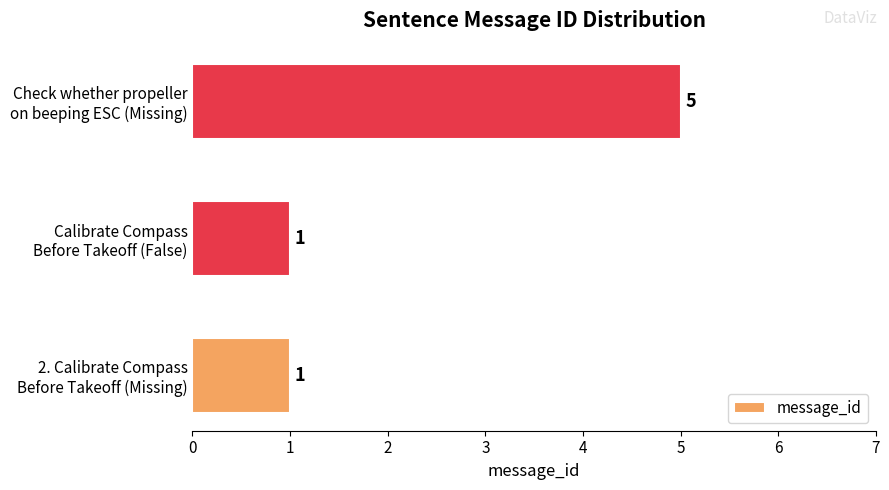

Are the bars grouped side by side (vs. stacked)?

No